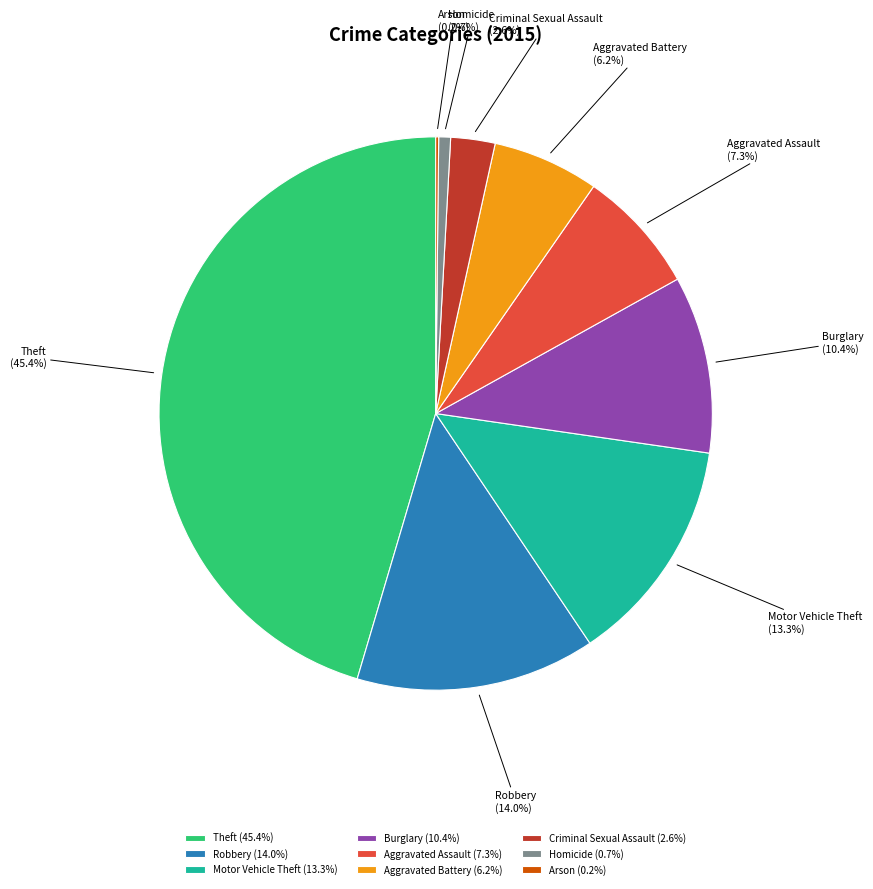

Which slice is the largest?

Theft